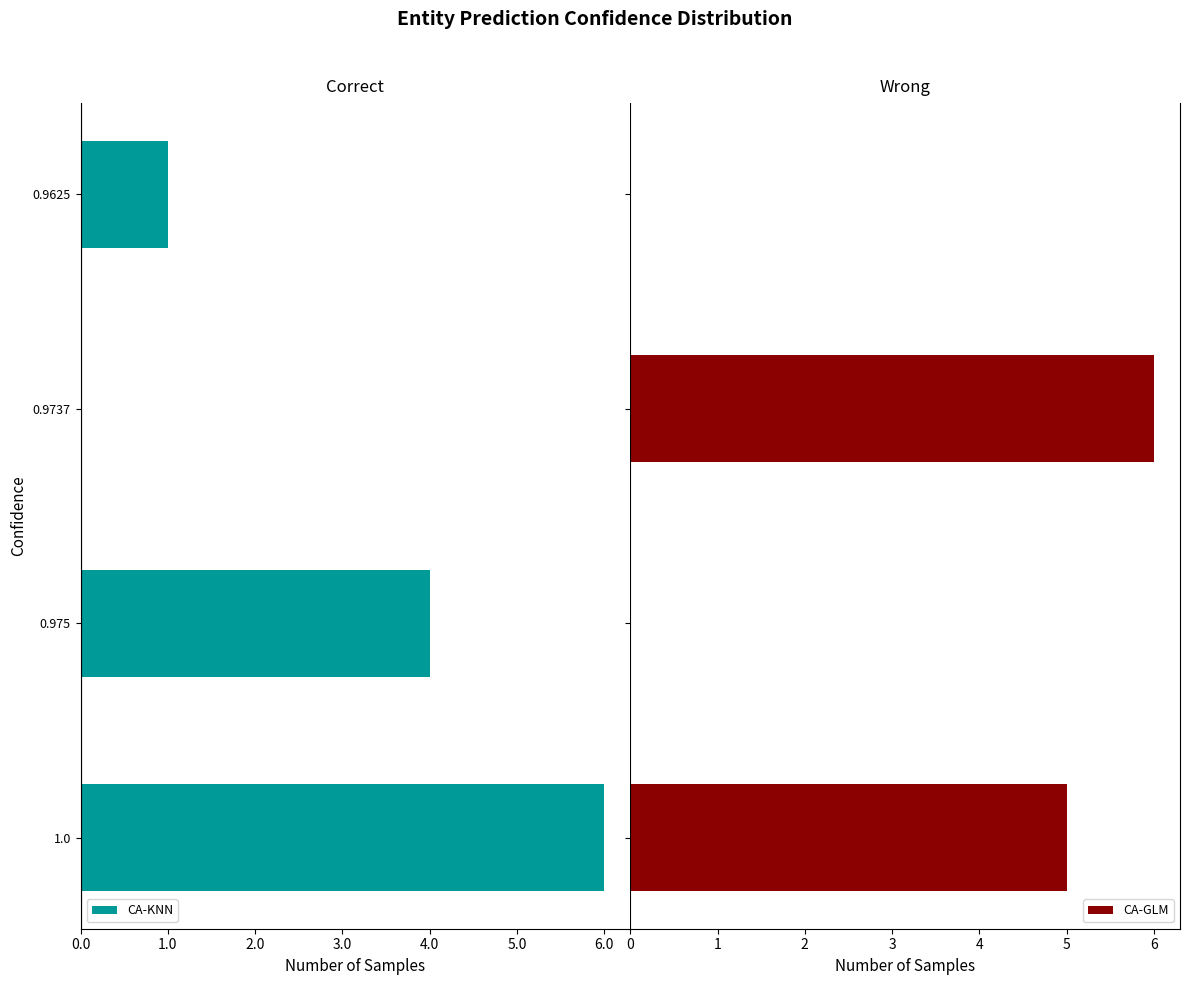

What is the sum of all CA-GLM values?

11